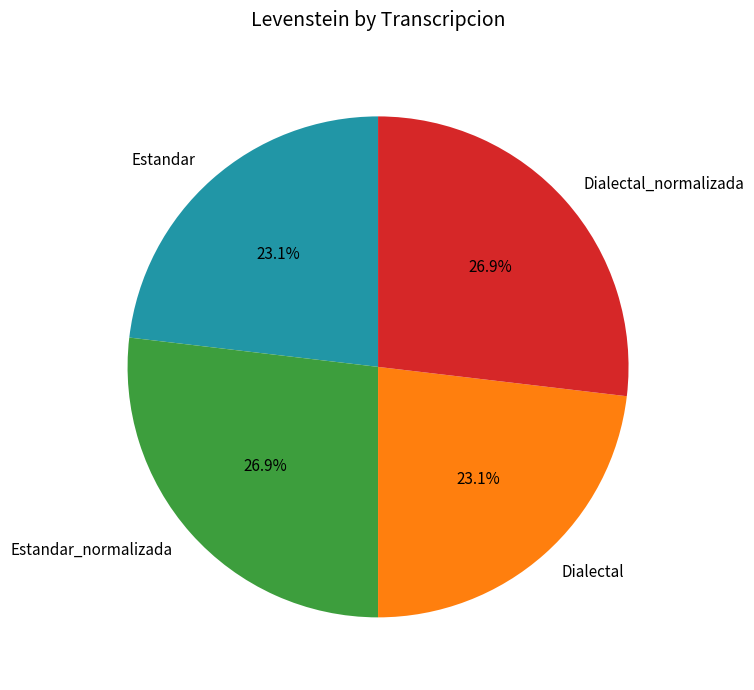

What is the total percentage of Estandar_normalizada and Estandar?

50.0%